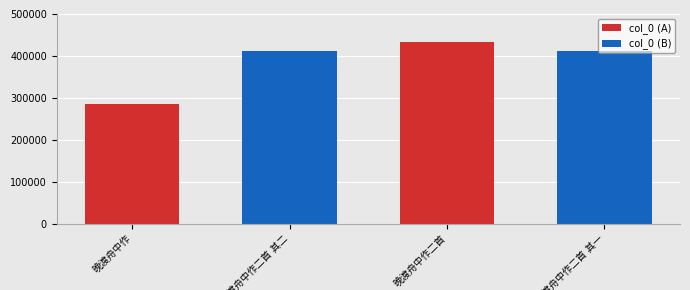

What is the smallest value displayed?

285522